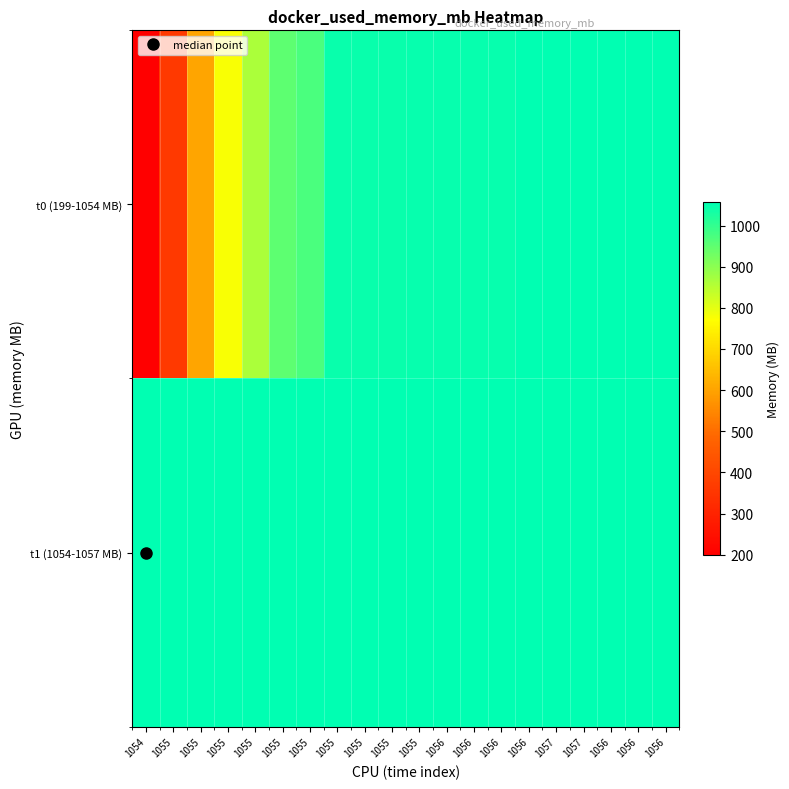

Rank the series by their maximum value, from highest to lowest.

t1 (1054-1057 MB), t0 (199-1054 MB)